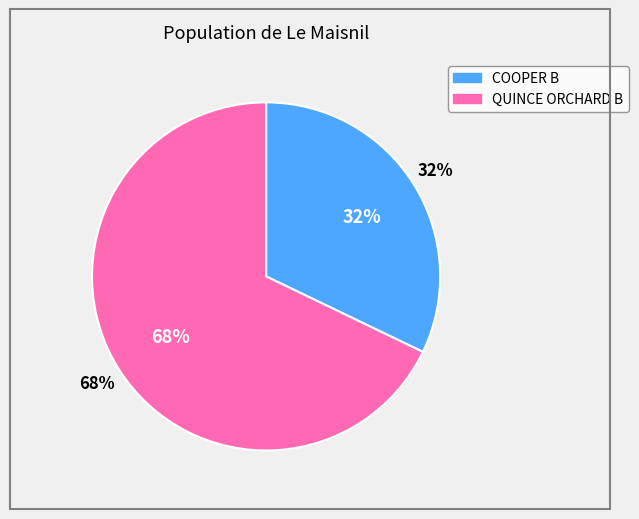

To the nearest percent, what portion does QUINCE ORCHARD B represent?

68%